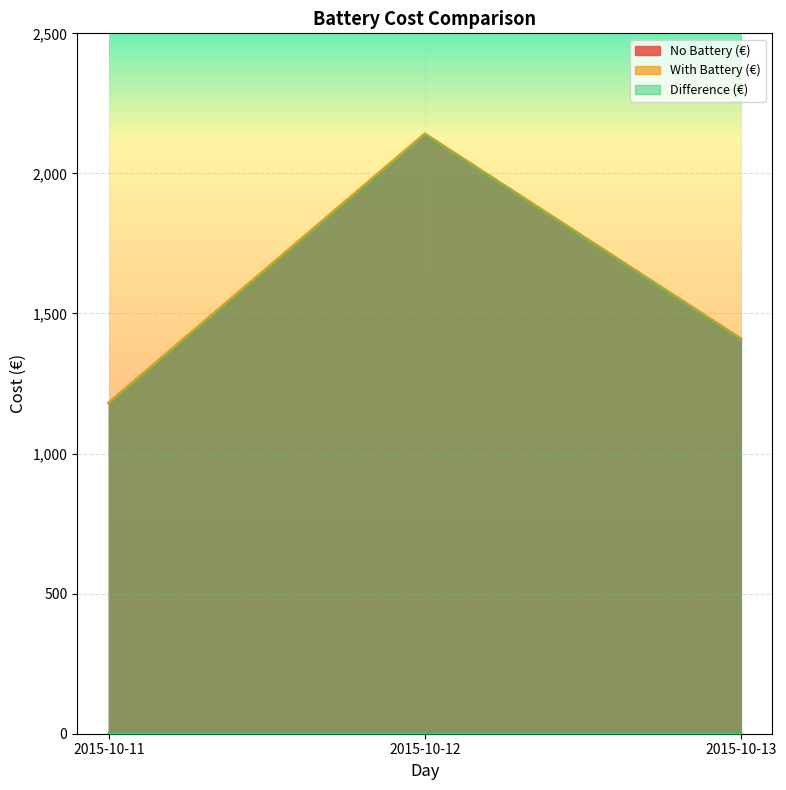

Between 2015-10-11 and 2015-10-12, which series saw the biggest shift?

No Battery (€)